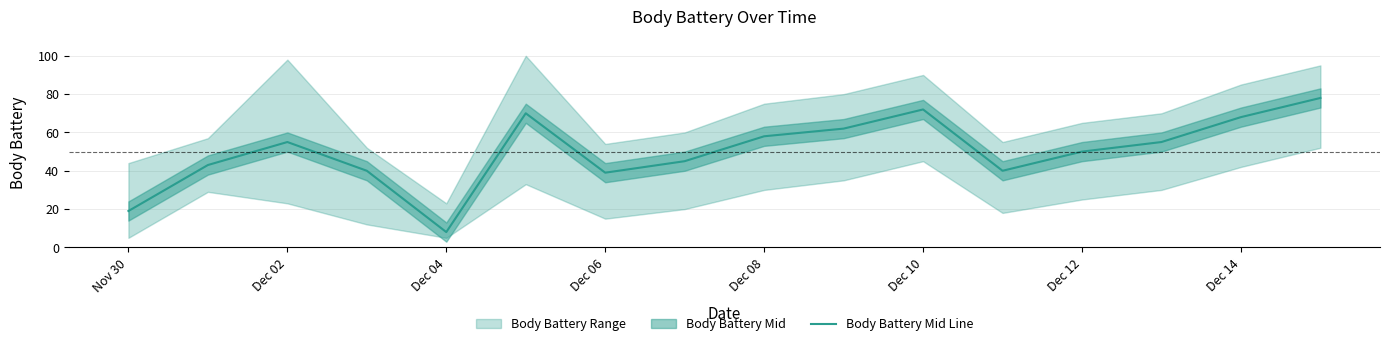

Is it true that Body Battery Mid Line equals 72 at Dec 10?

True